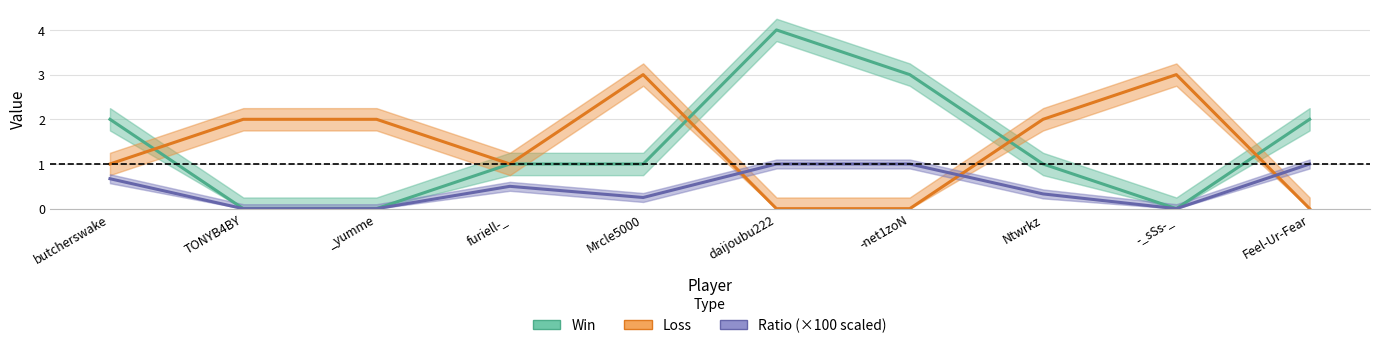

How many positive values does the Win series have?

7